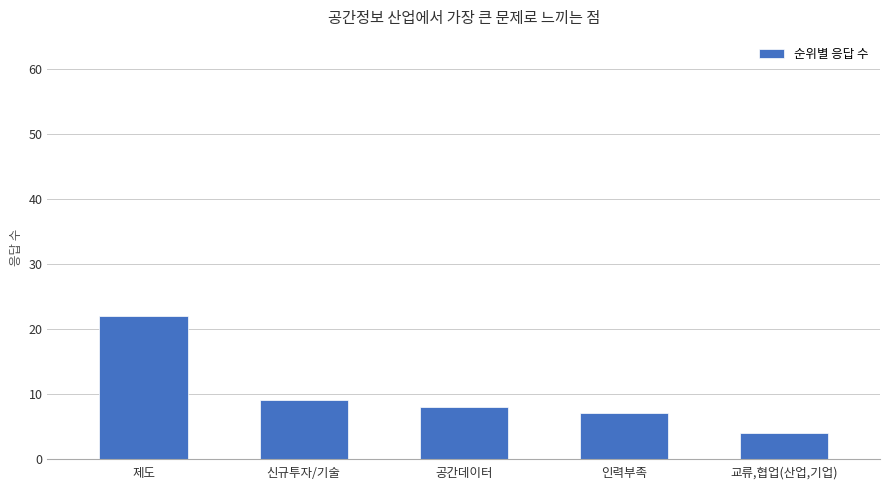

What is the label of the 4th bar from the right?

신규투자/기술